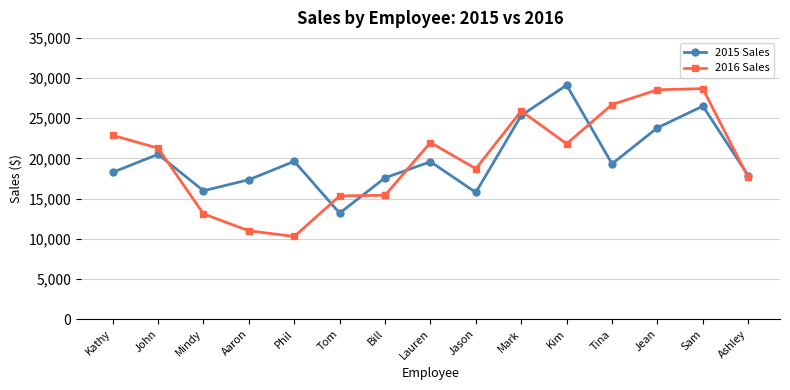

Is it true that 2015 Sales equals 17585 at Bill?

True